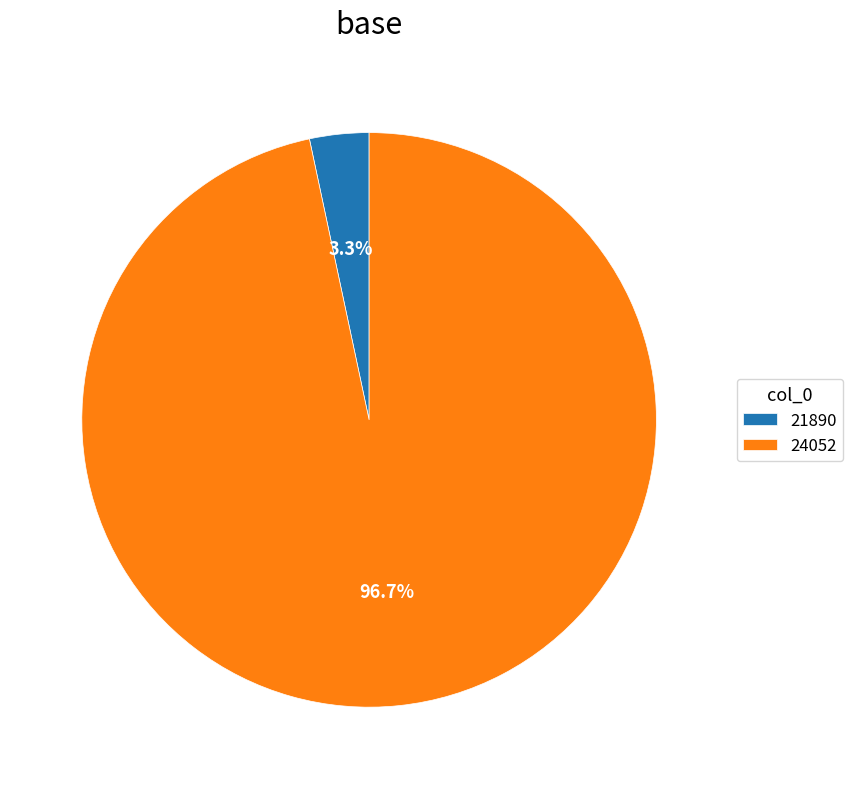

Combined, what portion of the pie is 21890 and 24052?

100.0%